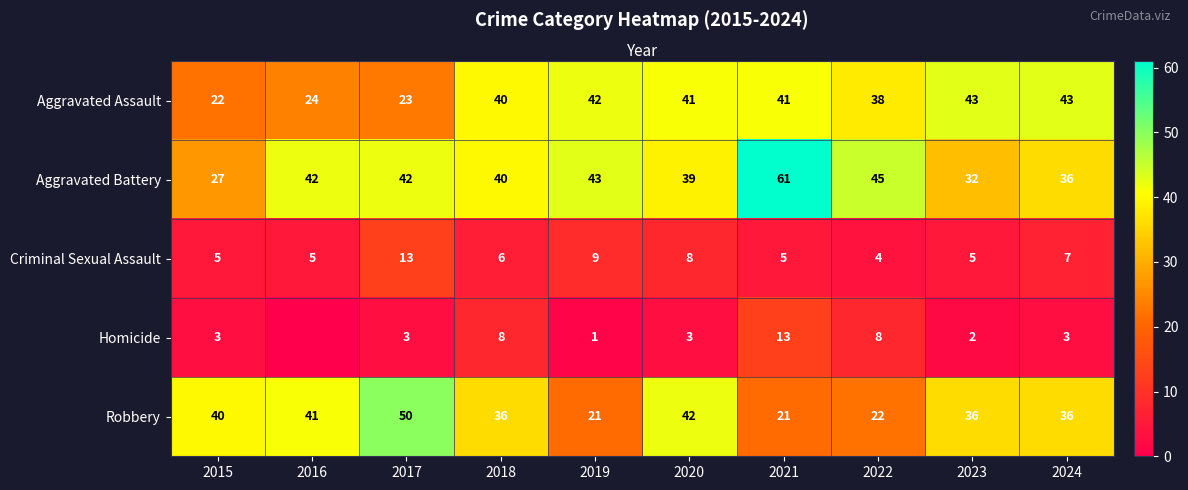

Is the value of Robbery at 2018 greater than the value of Aggravated Battery at 2015?

Yes